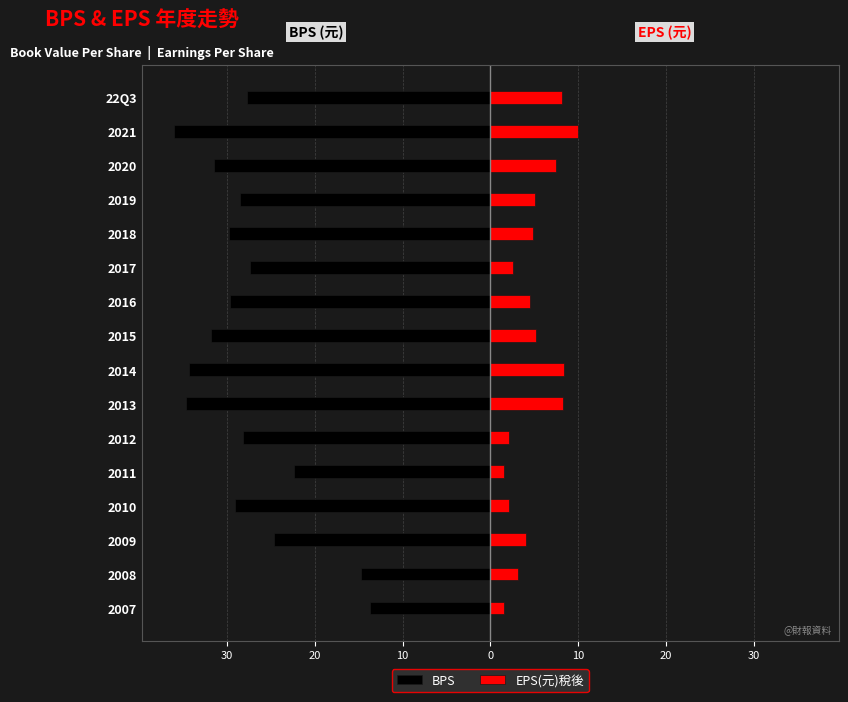

Reading left to right, extract all data points from this chart.

BPS: -13.7	-14.8	-24.6	-29.1	-22.4	-28.2	-34.7	-34.3	-31.8	-29.7	-27.4	-29.8	-28.6	-31.5	-36.1	-27.8
EPS(元)稅後: 1.5	3.1	4.1	2.2	1.6	2.2	8.3	8.4	5.1	4.5	2.5	4.9	5.0	7.5	10.0	8.2